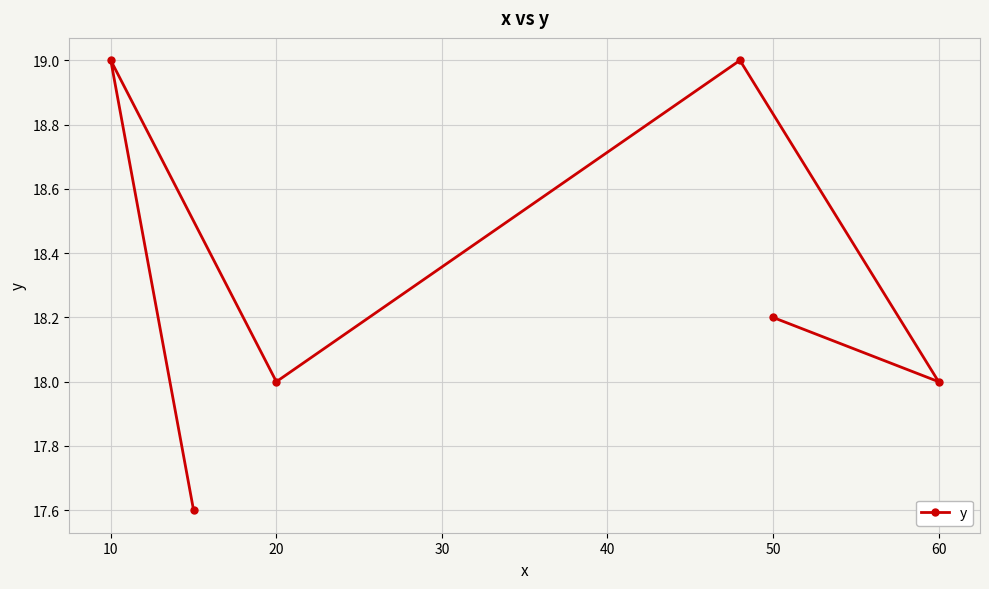

Which has a higher value, 10 or 50?

10